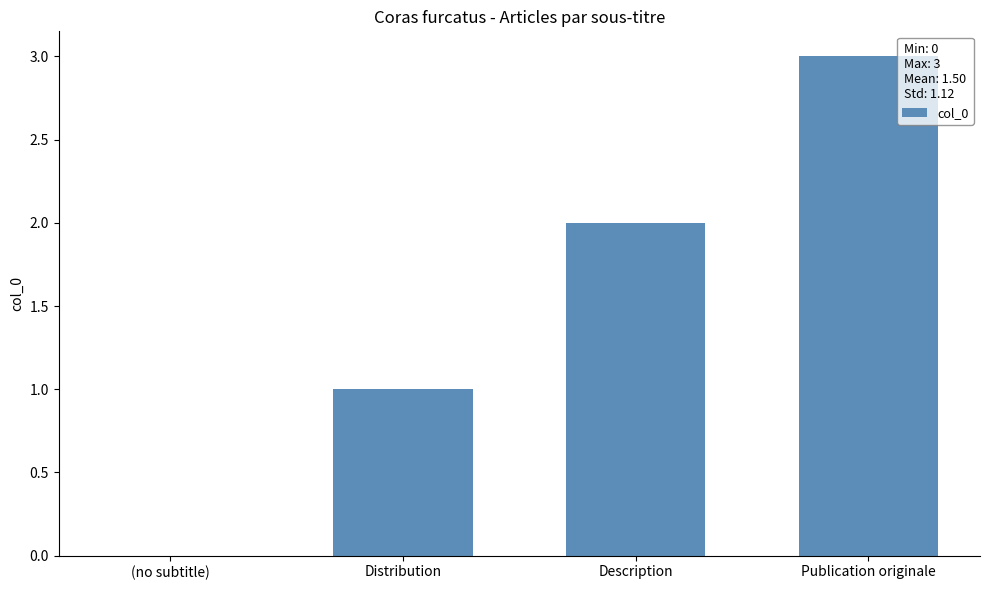

What is the sum of all values?

6